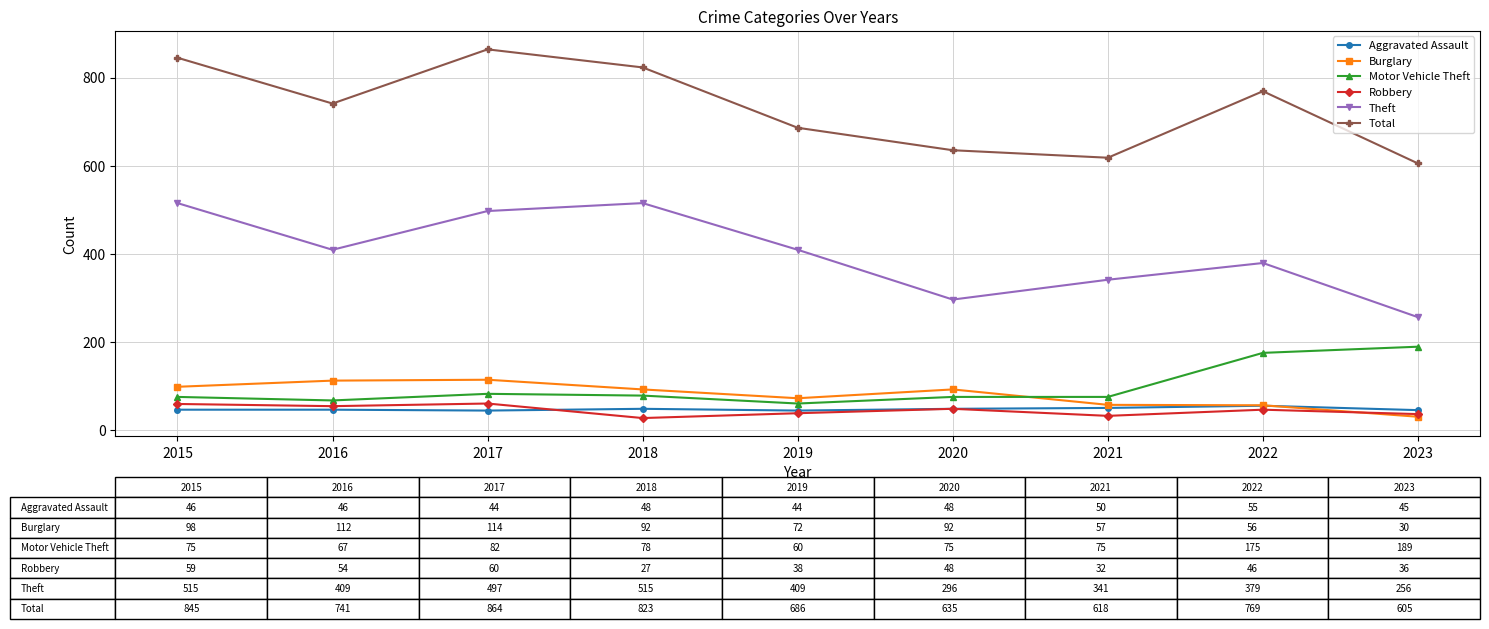

The Total series shows 605 at 2023. True or false?

True